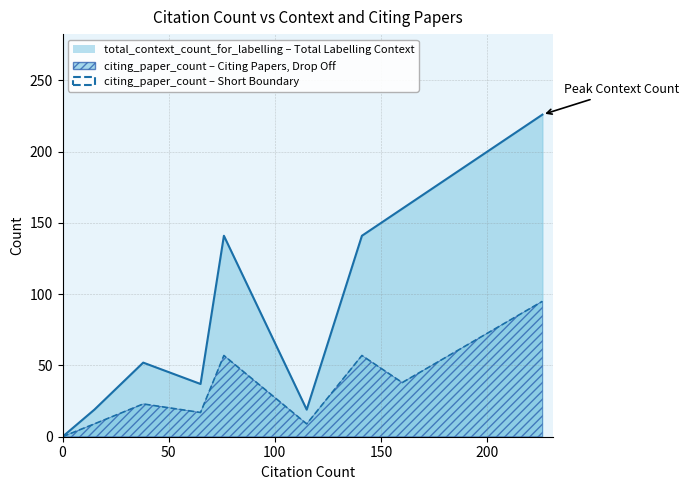

How many values in the total_context_count_for_labelling series are below 52?

4